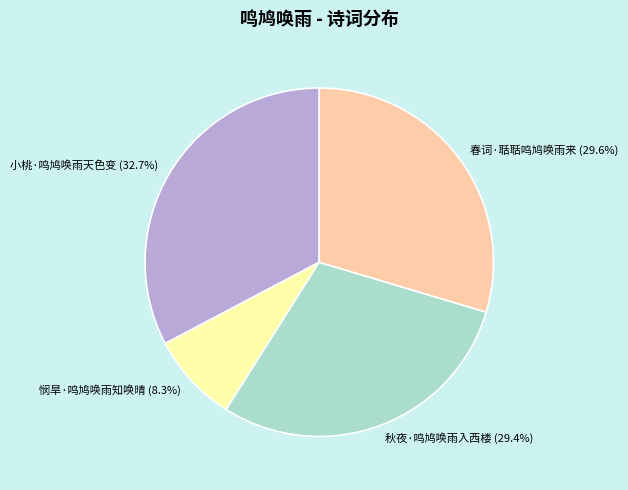

Does 悯旱·鸣鸠唤雨知唤晴 account for over 50% of the chart?

No